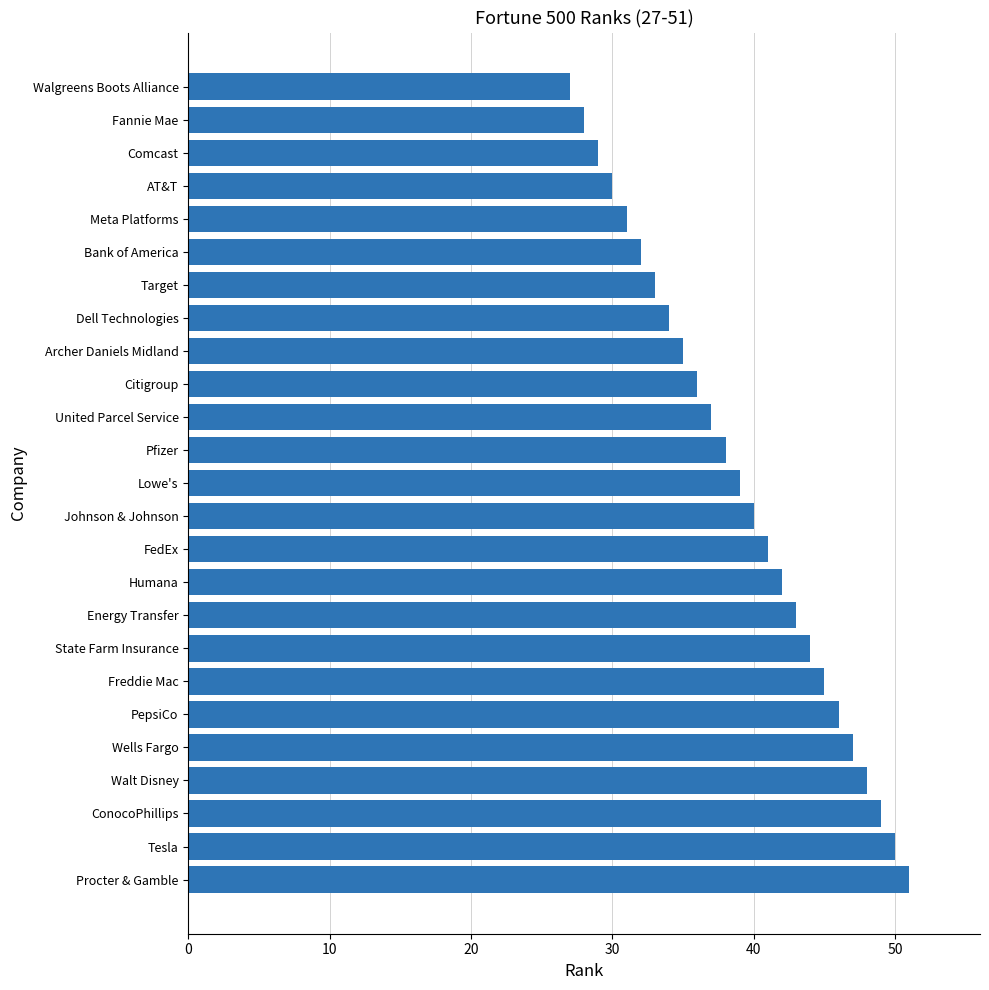

What is the change in value from Humana to PepsiCo?

+4